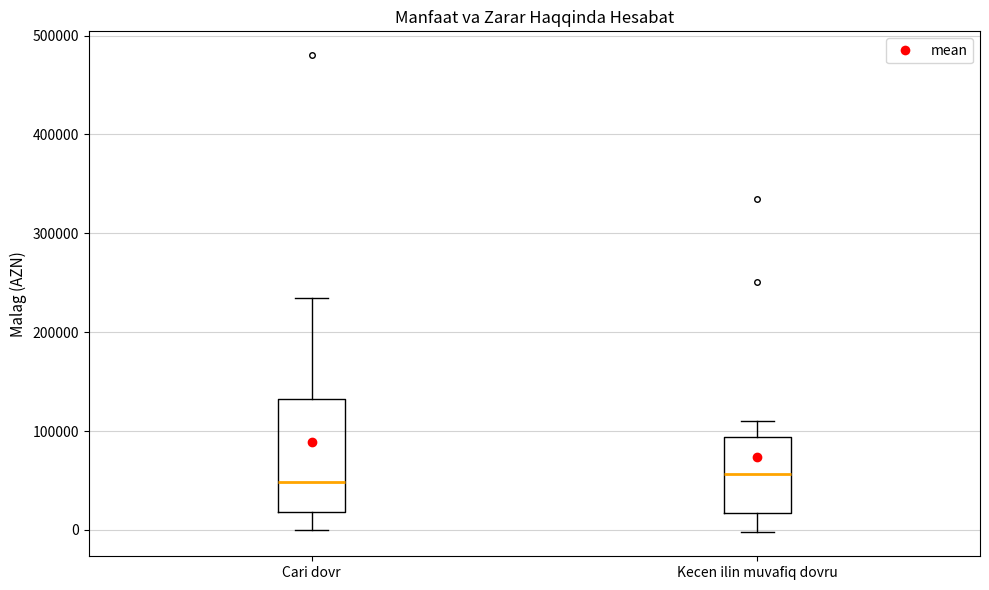

Reading left to right, transcribe this box plot: for each box, give where its median line is, the range the box spans, and where its two whiskers end, as read against the y-axis. The values are not printed on the chart, so give them approximately, as read against the axis.

Cari dovr: median 50000, box 20000 to 130000, whiskers 0 to 240000
Kecen ilin muvafiq dovru: median 60000, box 20000 to 90000, whiskers 0 to 110000